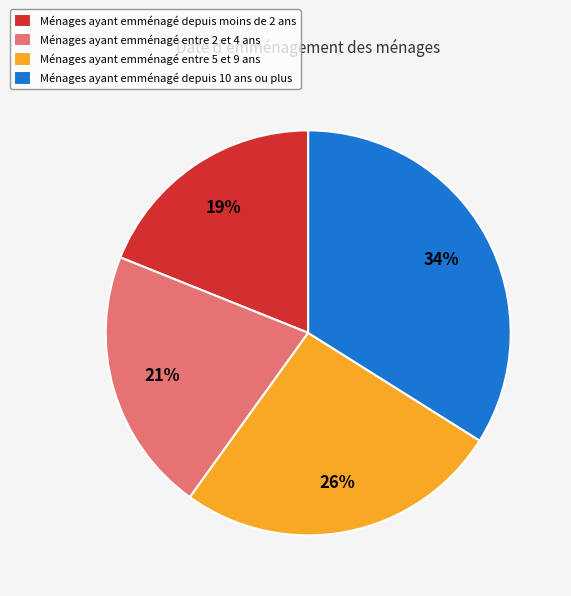

Does Ménages ayant emménagé entre 2 et 4 ans account for over 50% of the chart?

No